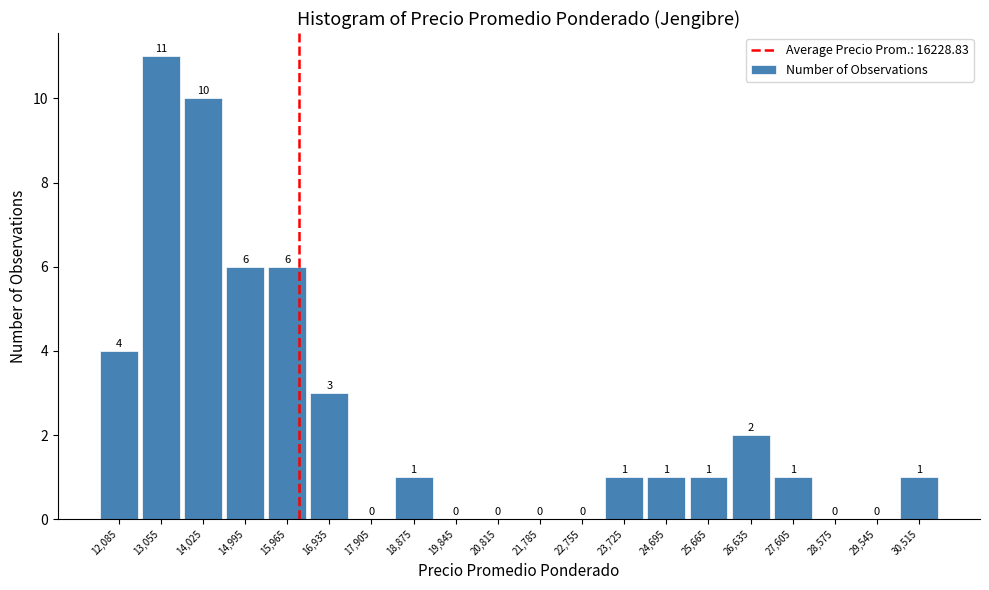

Reading left to right, transcribe this chart: for each bar, give the range it covers on the x-axis and its height. The bar edges are not printed on the chart, so give them approximately, as read against the axis.

11600 to 12570: 4
12570 to 13540: 11
13540 to 14510: 10
14510 to 15480: 6
15480 to 16450: 6
16450 to 17420: 3
17420 to 18390: 0
18390 to 19360: 1
19360 to 20330: 0
20330 to 21300: 0
21300 to 22270: 0
22270 to 23240: 0
23240 to 24210: 1
24210 to 25180: 1
25180 to 26150: 1
26150 to 27120: 2
27120 to 28090: 1
28090 to 29060: 0
29060 to 30030: 0
30030 to 31000: 1